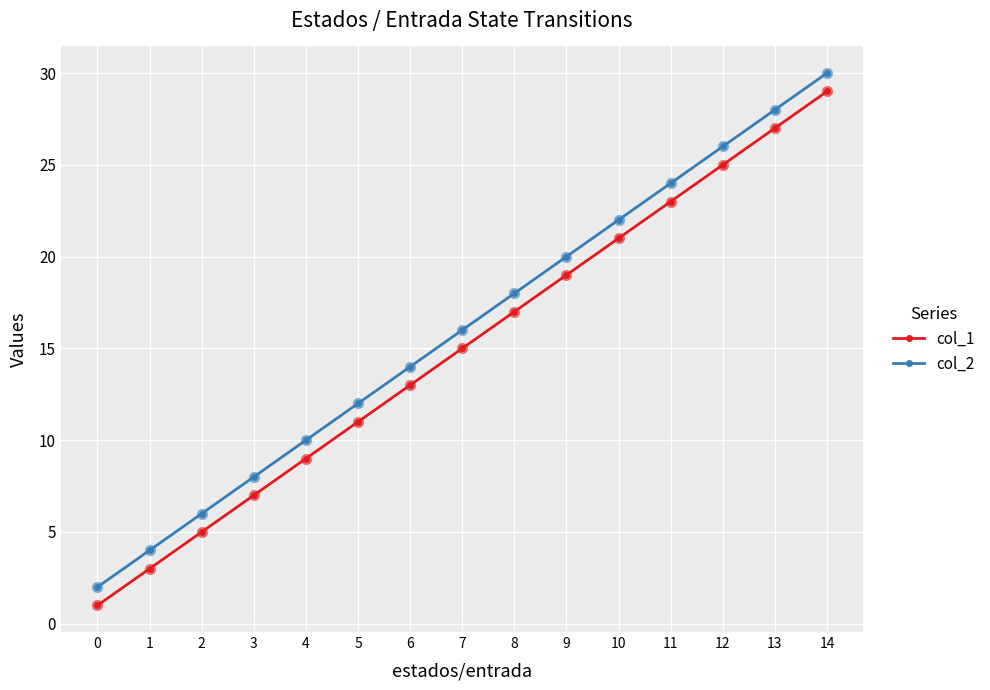

At which category does the chart reach its peak across all series?

14